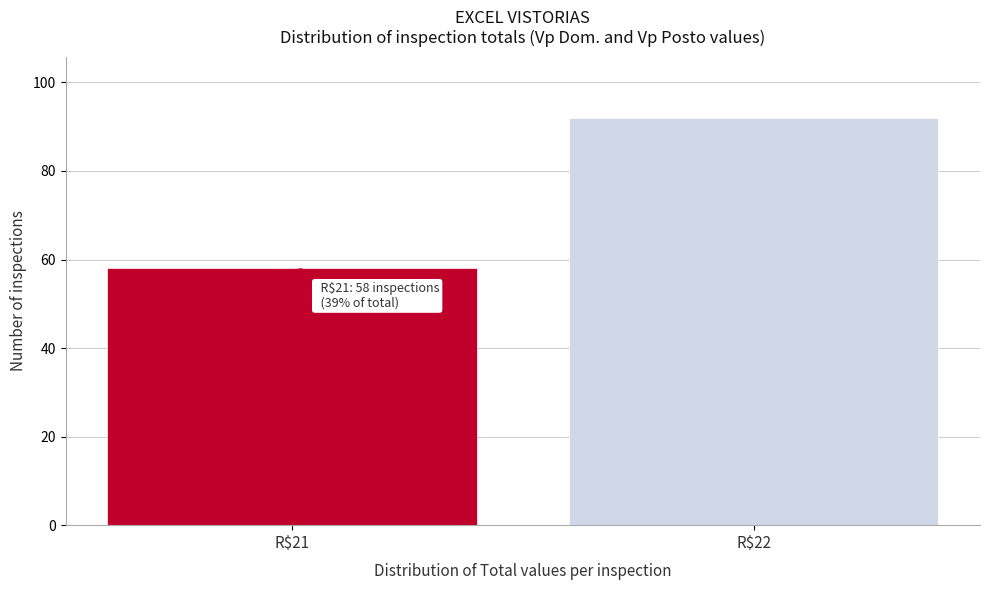

Reading left to right, transcribe all the data shown in this chart.

58	92